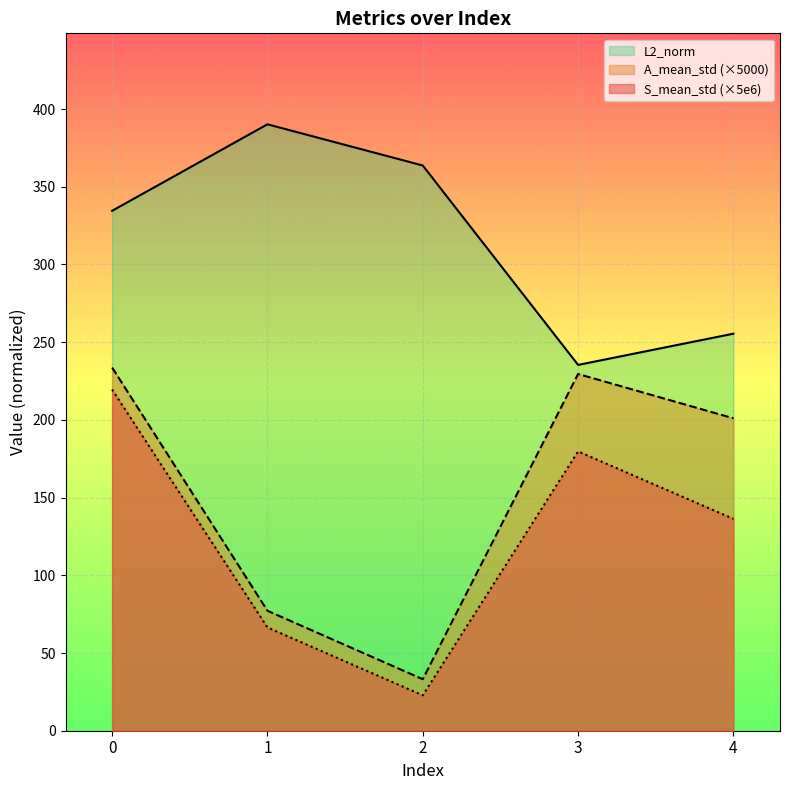

What are all the series names shown in the legend?

L2_norm, A_mean_std (×5000), S_mean_std (×5e6)